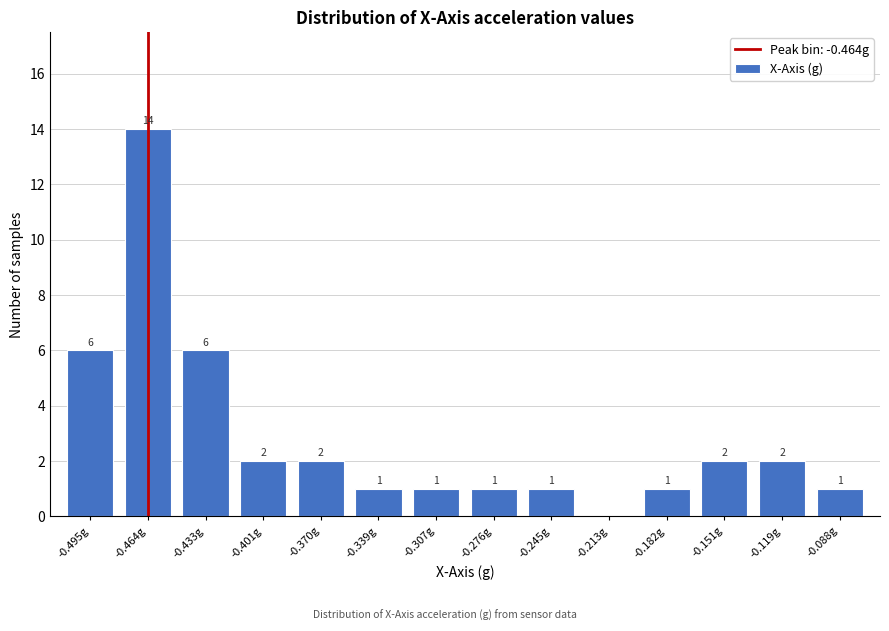

Reading left to right, list all the values displayed in this chart.

-0.495g=6	-0.464g=14	-0.433g=6	-0.401g=2	-0.370g=2	-0.339g=1	-0.307g=1	-0.276g=1	-0.245g=1	-0.213g=0	-0.182g=1	-0.151g=2	-0.119g=2	-0.088g=1